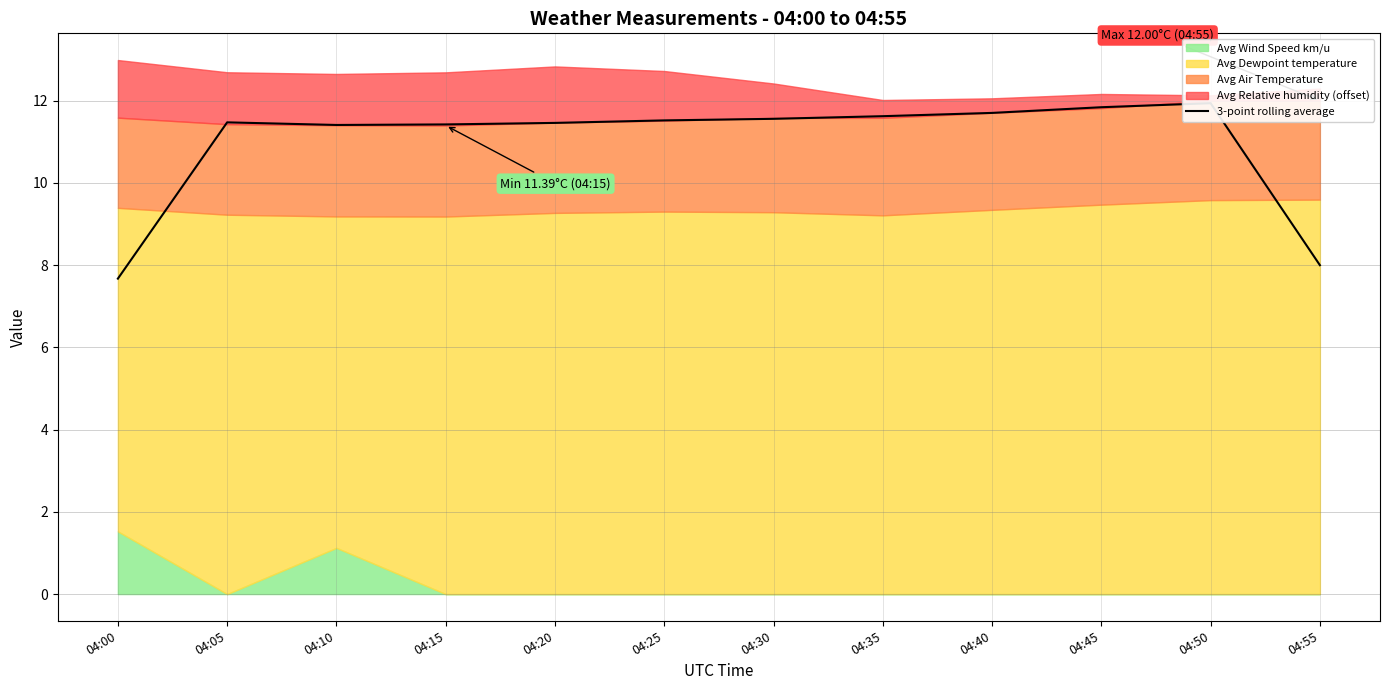

At which label is the value closest to 9?

04:55